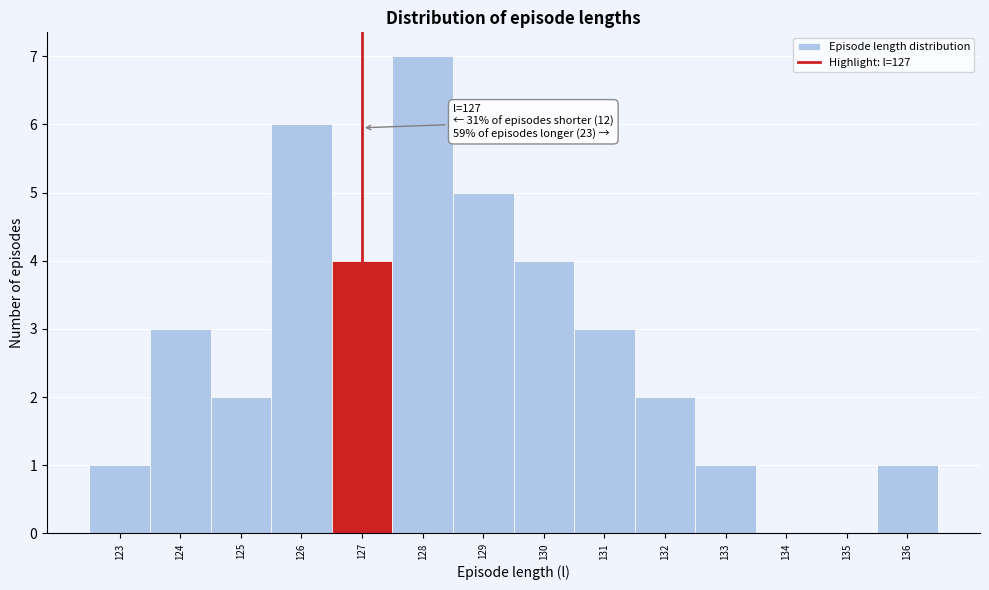

Over which range of the x-axis is the bar tallest?

127.5 to 128.5